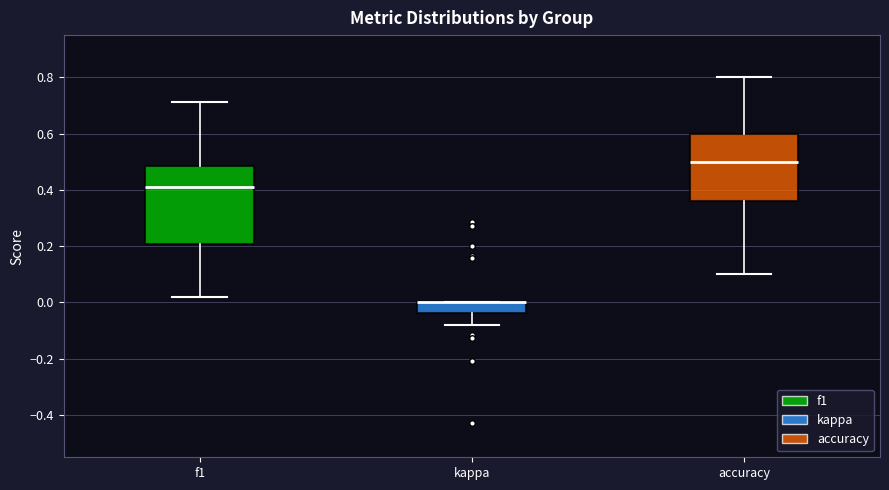

Reading left to right, read every box against the y-axis: the position of its median line, the range the box covers, and the ends of its whiskers. The values are not printed on the chart, so give them approximately, as read against the axis.

f1: median 0.40, box 0.20 to 0.48, whiskers 0.02 to 0.72
kappa: median 0.00 (drawn on the box's upper edge), box -0.04 to 0.00, whiskers -0.08 to 0.00
accuracy: median 0.50, box 0.36 to 0.60, whiskers 0.10 to 0.80